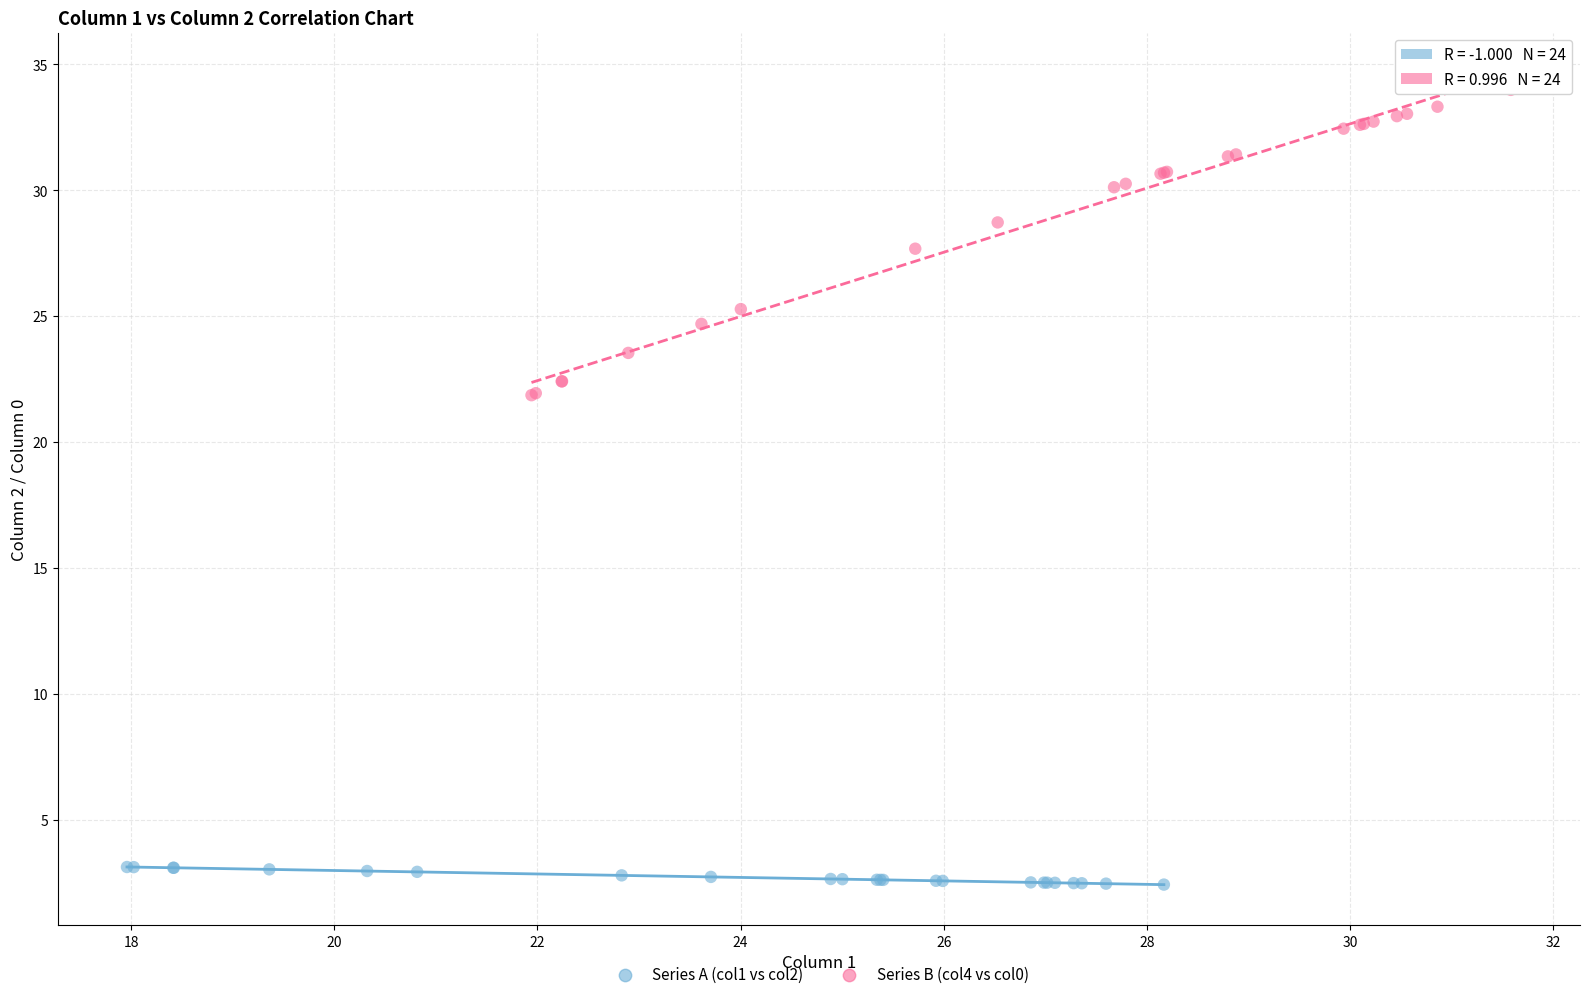

Which series reaches the maximum Y coordinate?

Series B (col4 vs col0)